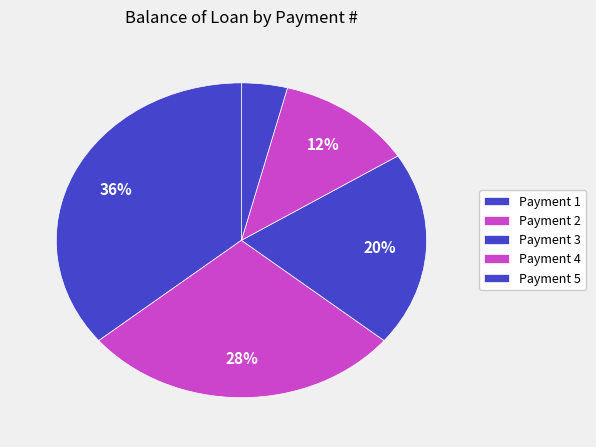

How many segments does this pie chart have?

5